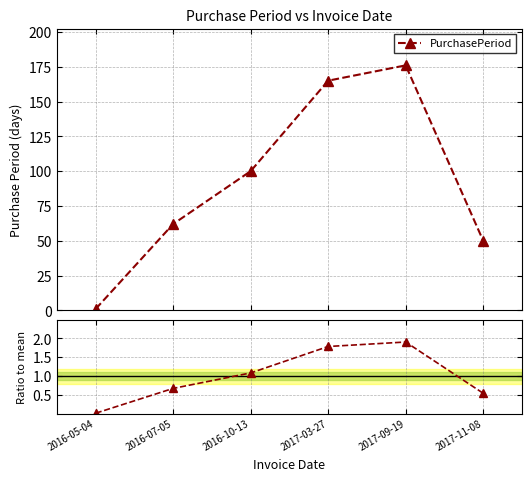

Which label corresponds to the largest value in the chart?

2017-09-19